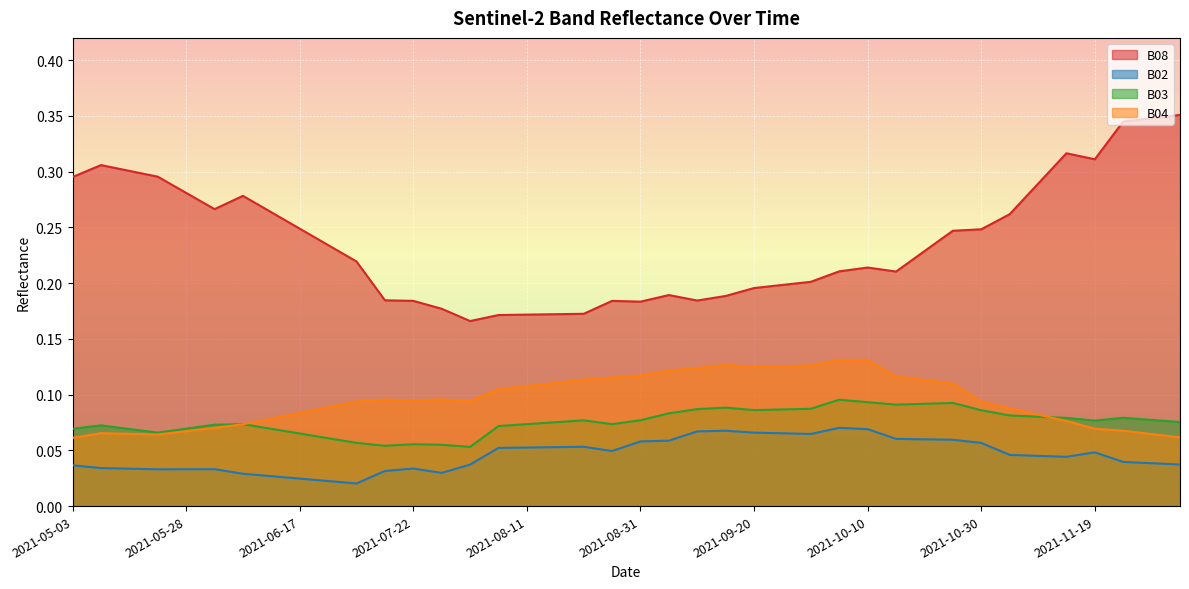

True or false: B02 and B08 intersect in this chart.

False